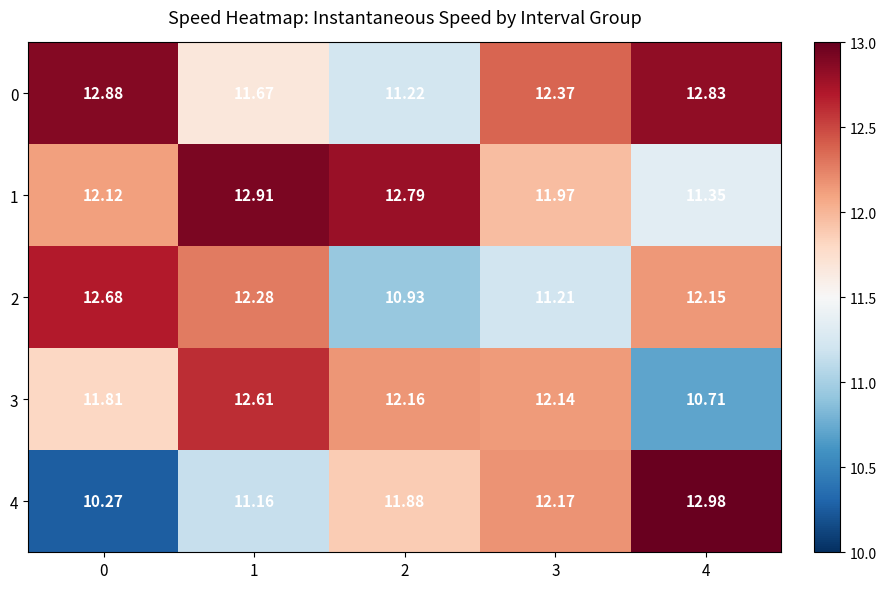

Is the value of 4 at 0 greater than the value of 2 at 0?

No